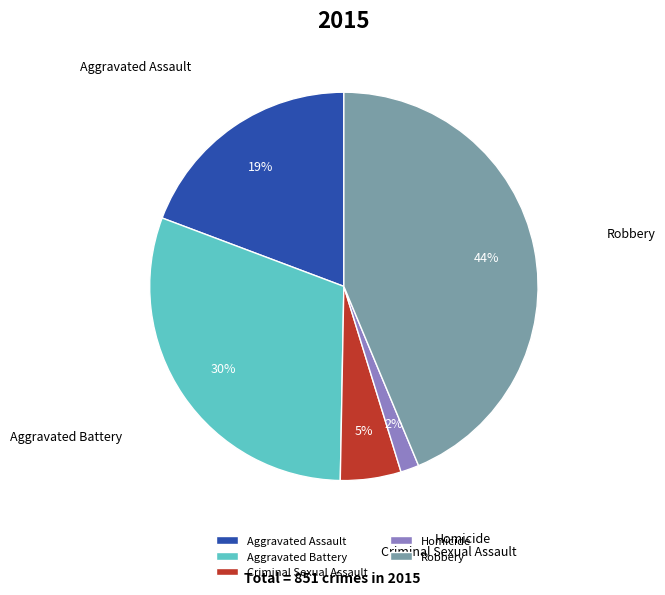

How many slices are in this pie chart?

5